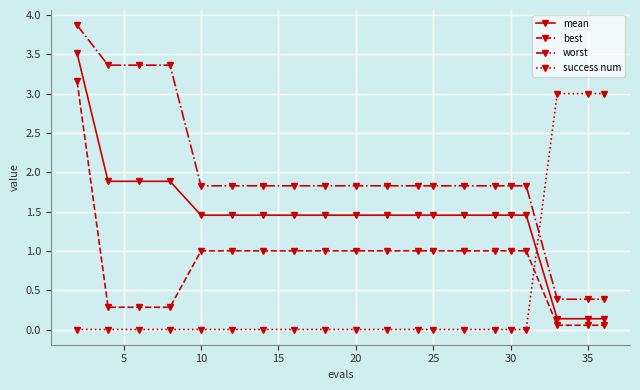

True or false: best and worst intersect in this chart.

False